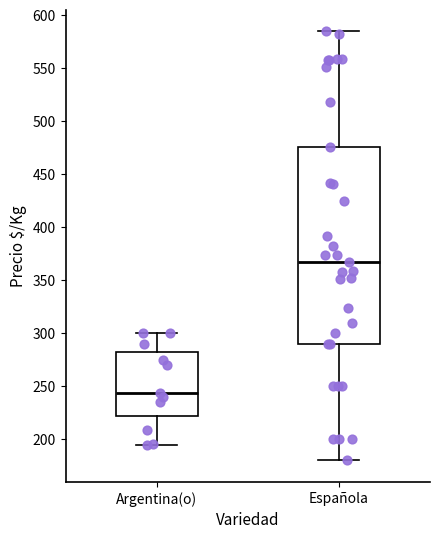

Reading left to right, read every box against the y-axis: the position of its median line, the range the box covers, and the ends of its whiskers. The values are not printed on the chart, so give them approximately, as read against the axis.

Argentina(o): median 245, box 220 to 285, whiskers 195 to 300
Española: median 365, box 290 to 475, whiskers 180 to 585